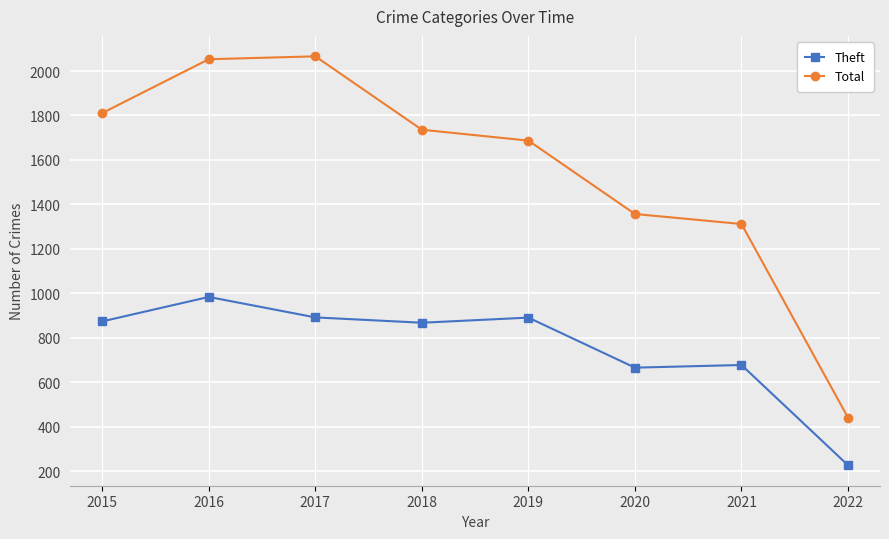

Is the value of Theft at 2015 greater than the value of Total at 2015?

No